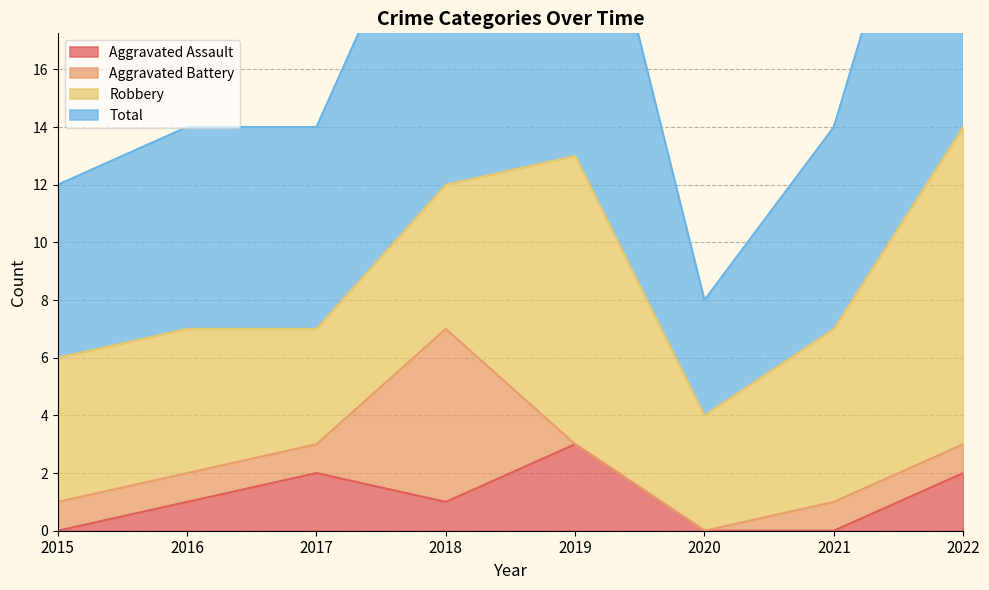

Which series changed the most between 2017 and 2020?

Total